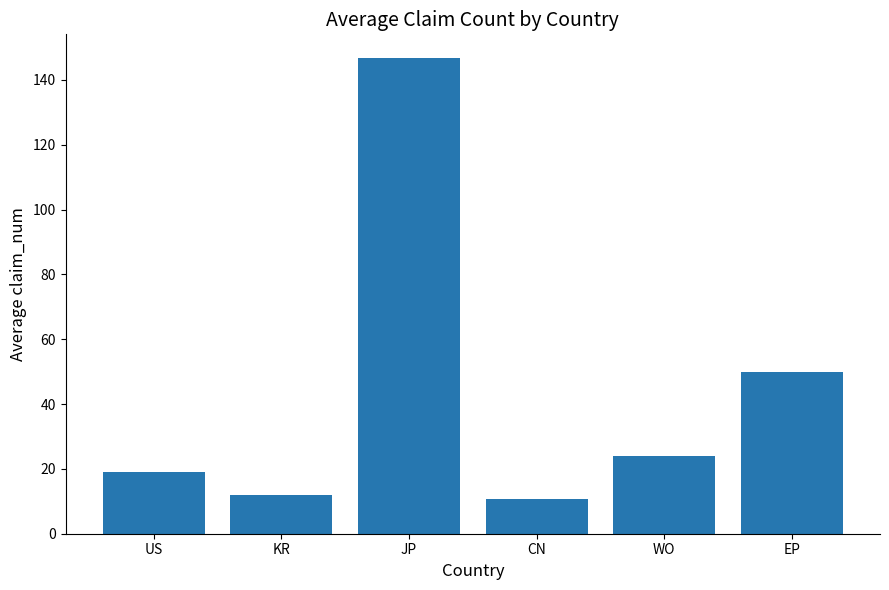

Which label corresponds to the largest value in the chart?

JP